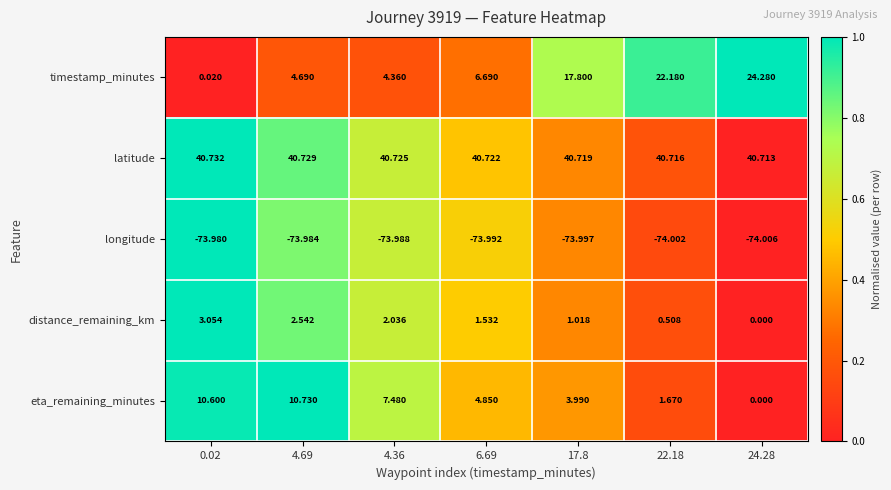

Is the value of longitude at 0.02 greater than the value of eta_remaining_minutes at 6.69?

No